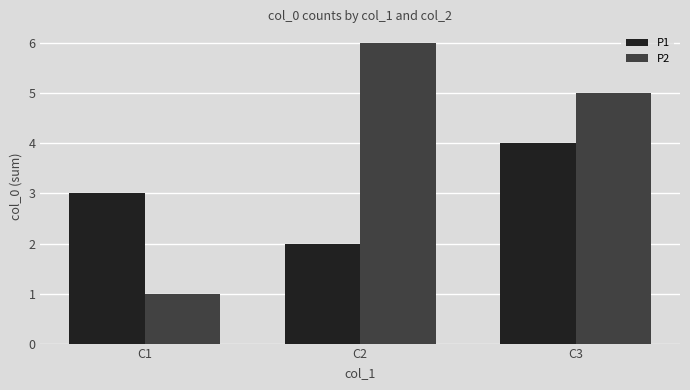

Is the value of P1 at C2 greater than the value of P2 at C1?

Yes